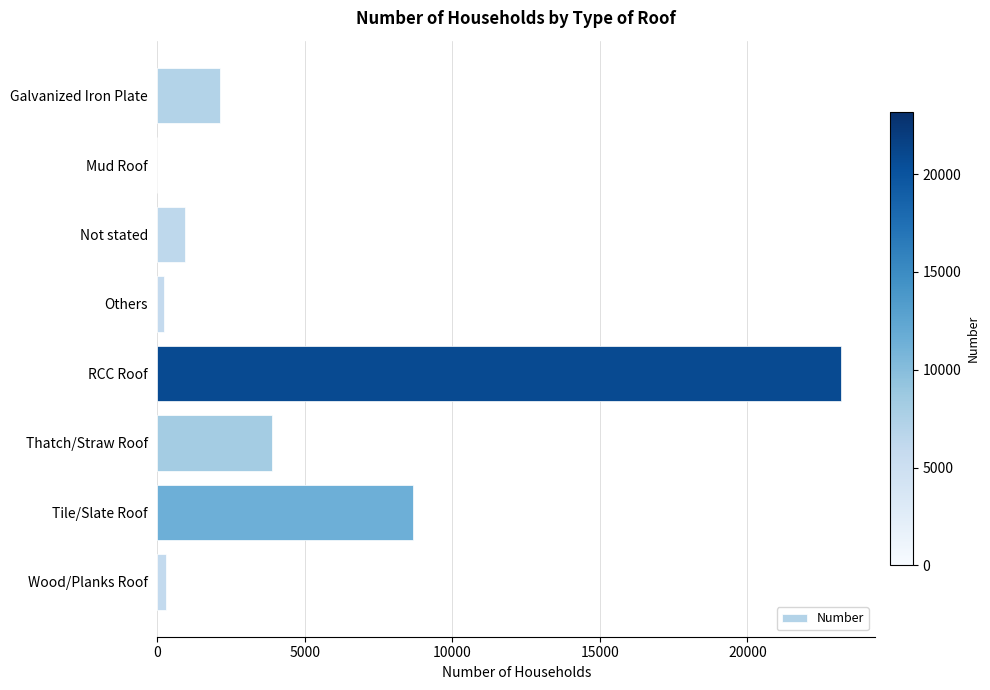

The value at Mud Roof is 9300. True or false?

False